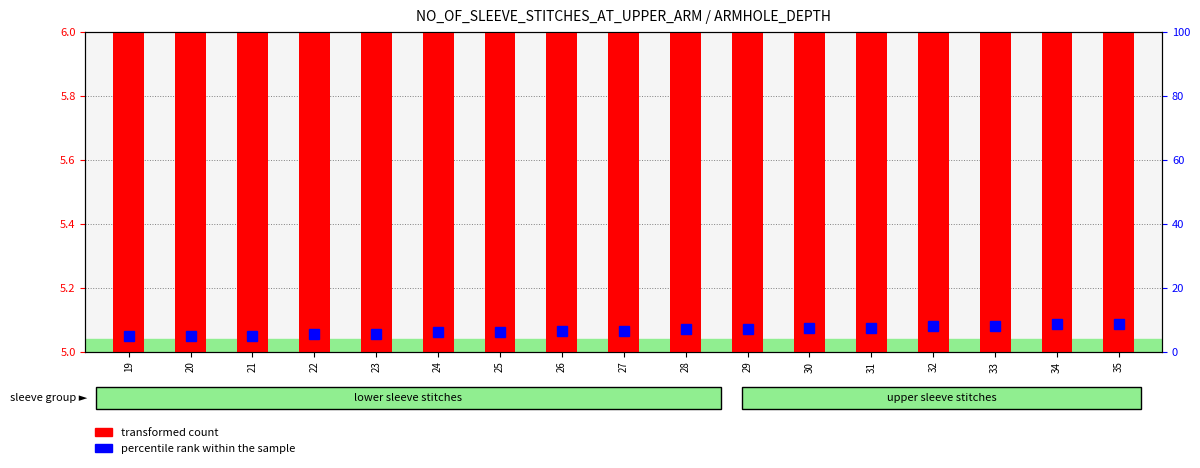

At which category does the chart reach its peak across all series?

35